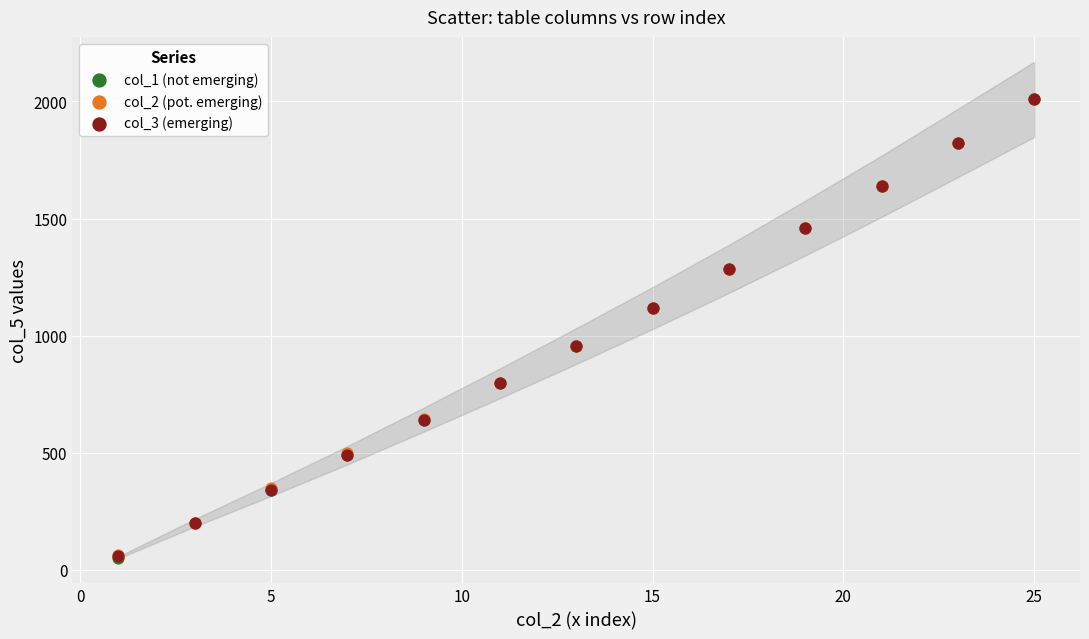

What are all the series names shown in the legend?

col_1 (not emerging), col_2 (pot. emerging), col_3 (emerging)